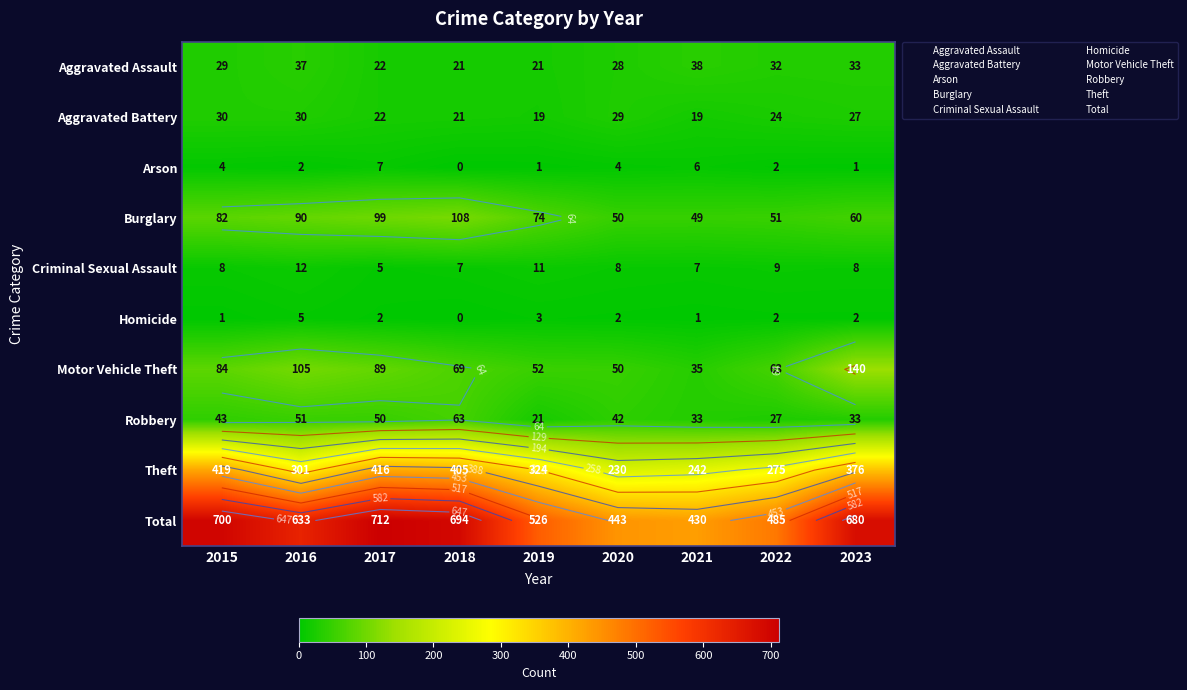

Between 2020 and 2022, which is larger?

2022